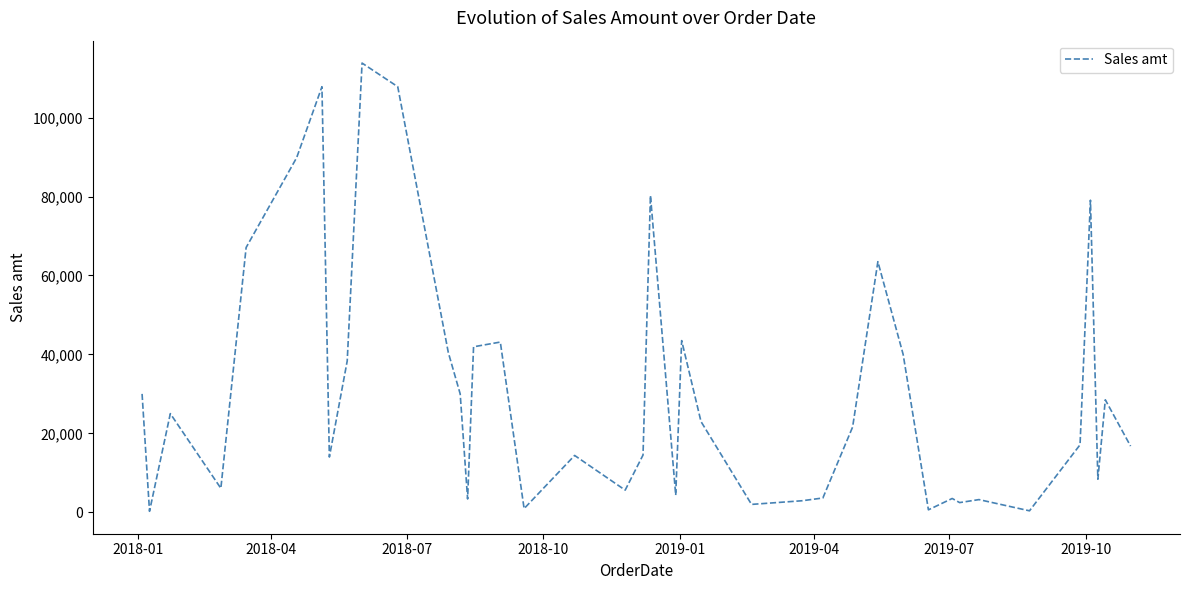

Does the chart have visible grid lines?

No